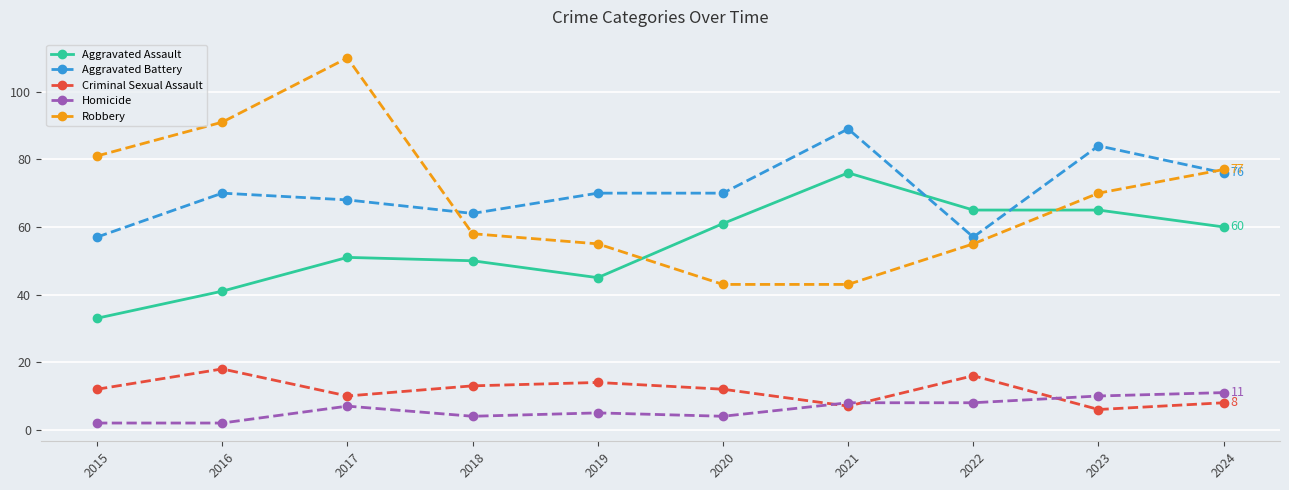

Which series has the largest total across all categories?

Aggravated Battery